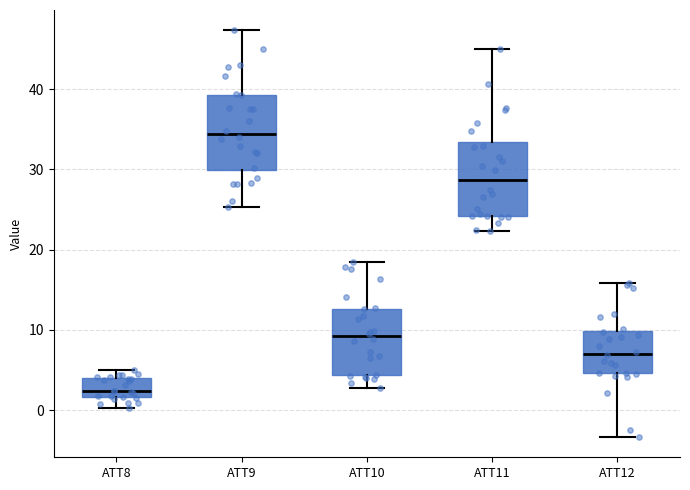

Reading left to right, read every box against the y-axis: the position of its median line, the range the box covers, and the ends of its whiskers. The values are not printed on the chart, so give them approximately, as read against the axis.

ATT8: median 2 (just above the box's lower edge), box 2 to 4, whiskers 0 to 5
ATT9: median 34, box 30 to 39, whiskers 25 to 47
ATT10: median 9, box 4 to 13, whiskers 3 to 18
ATT11: median 29, box 24 to 33, whiskers 22 to 45
ATT12: median 7, box 5 to 10, whiskers -3 to 16